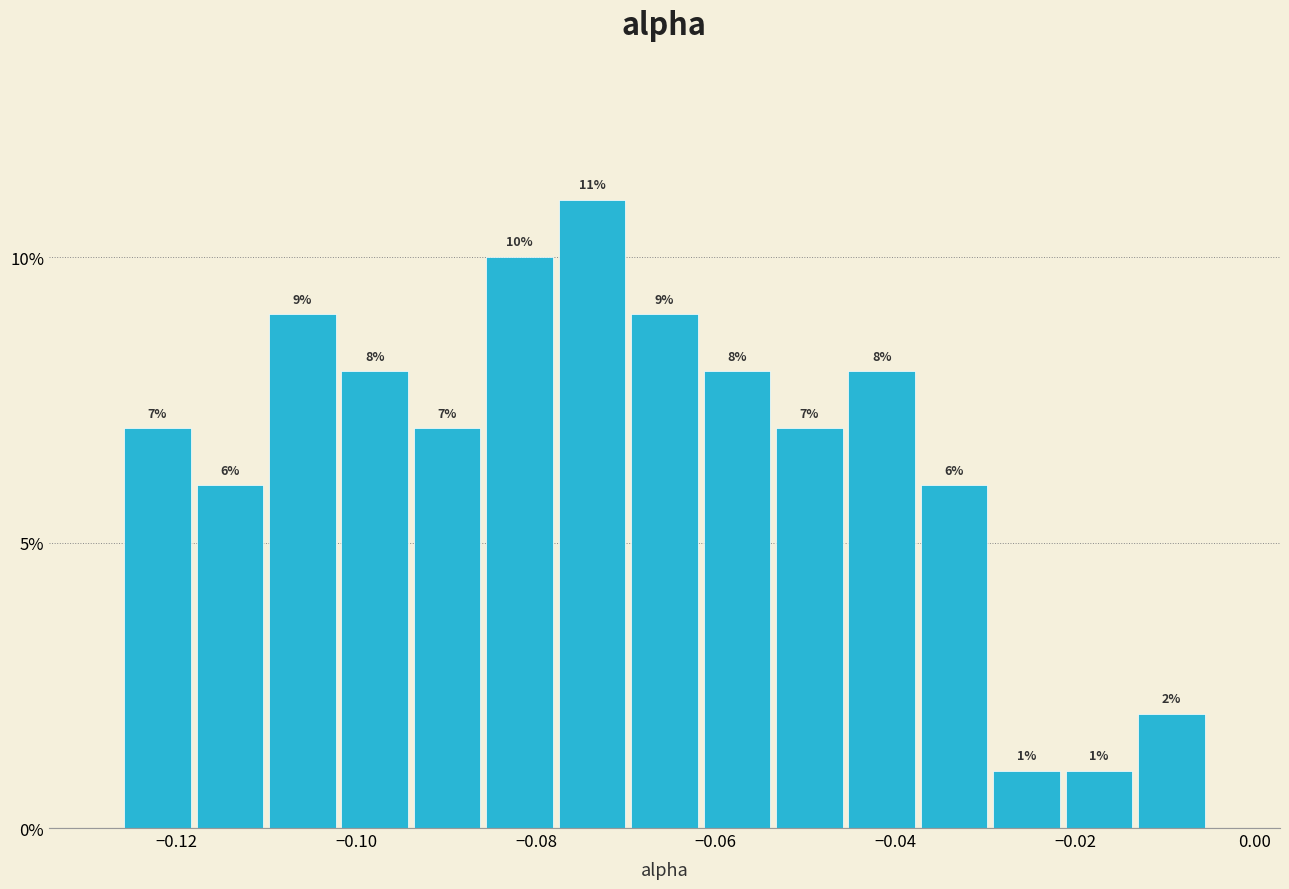

Reading left to right, list every bar in this chart as the range it spans on the x-axis followed by its height. The bar edges are not printed on the chart, so give them approximately, as read against the axis.

-0.126 to -0.118: 7
-0.118 to -0.110: 6
-0.110 to -0.102: 9
-0.102 to -0.094: 8
-0.094 to -0.086: 7
-0.086 to -0.078: 10
-0.078 to -0.070: 11
-0.070 to -0.062: 9
-0.062 to -0.054: 8
-0.054 to -0.046: 7
-0.046 to -0.038: 8
-0.038 to -0.030: 6
-0.030 to -0.022: 1
-0.022 to -0.014: 1
-0.014 to -0.006: 2